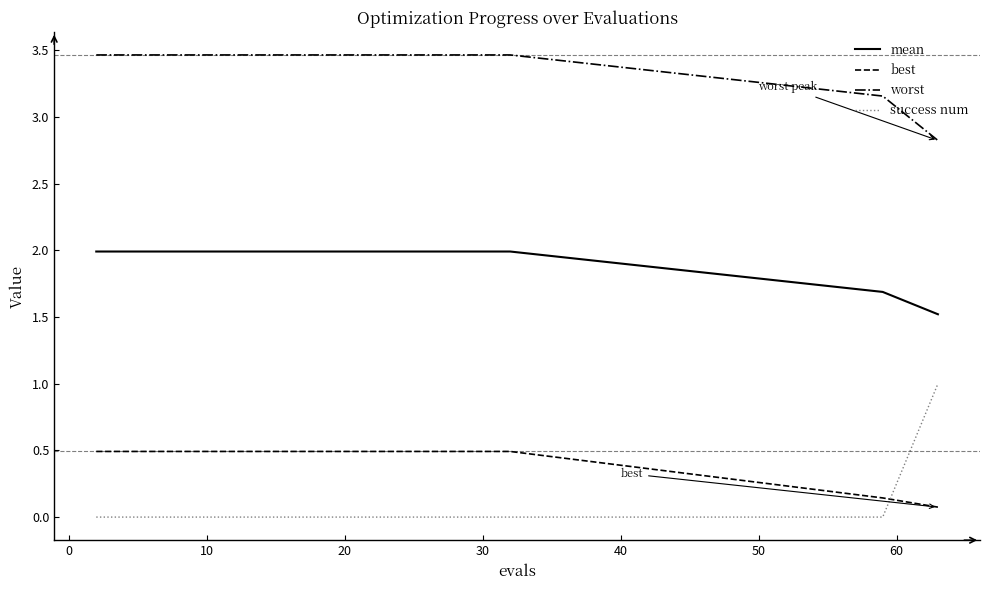

Which series has the largest total across all categories?

worst